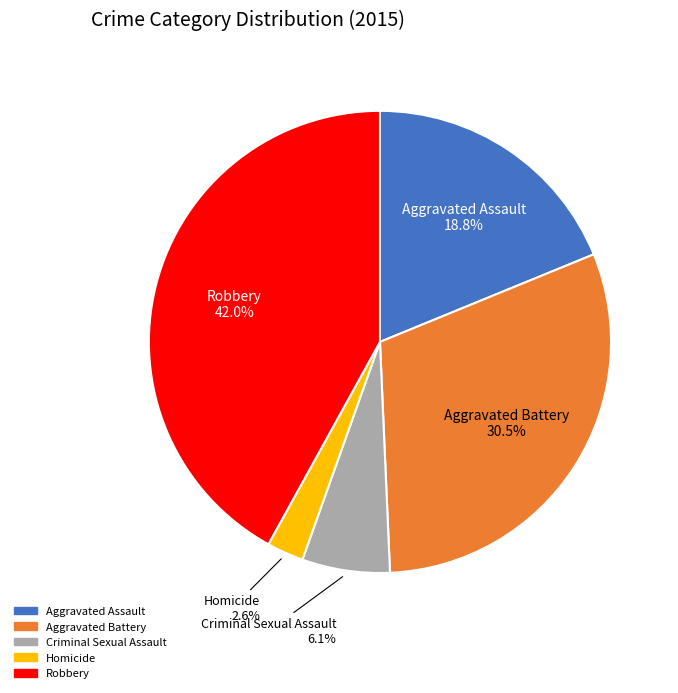

Does any single category account for the majority?

No